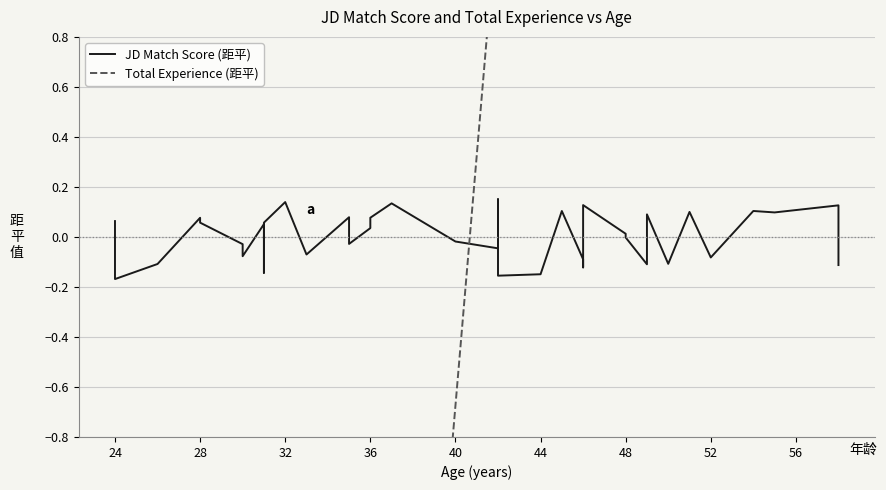

What is the difference between the second highest and second lowest values in the Total Experience (距平) series?

34.0